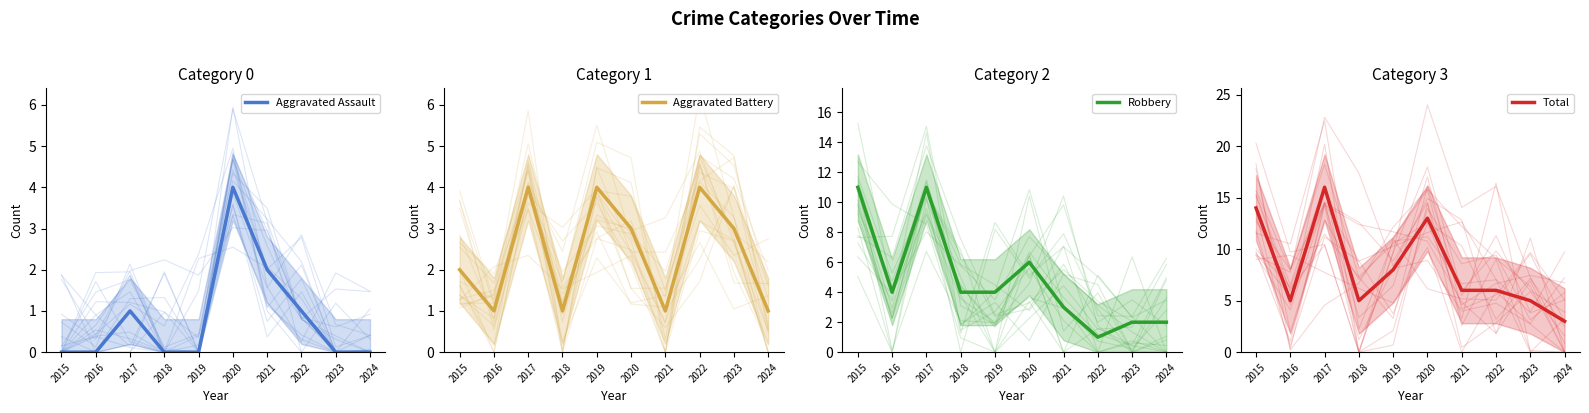

List the series in order of their peak value, lowest first.

Aggravated Assault, Aggravated Battery, Robbery, Total